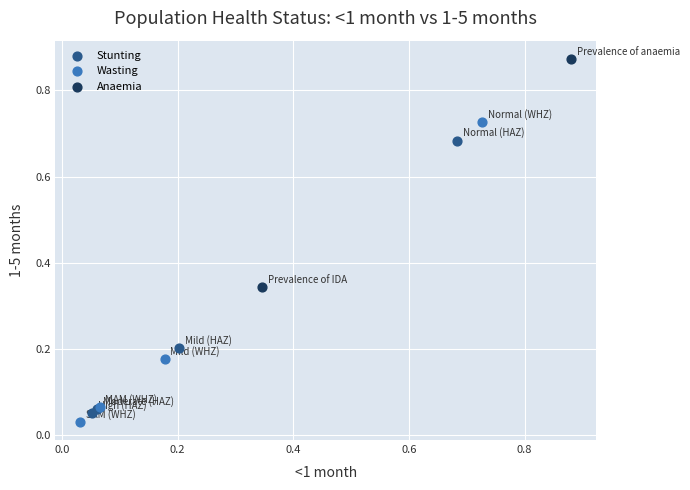

Which series contains the lowest Y value?

Wasting